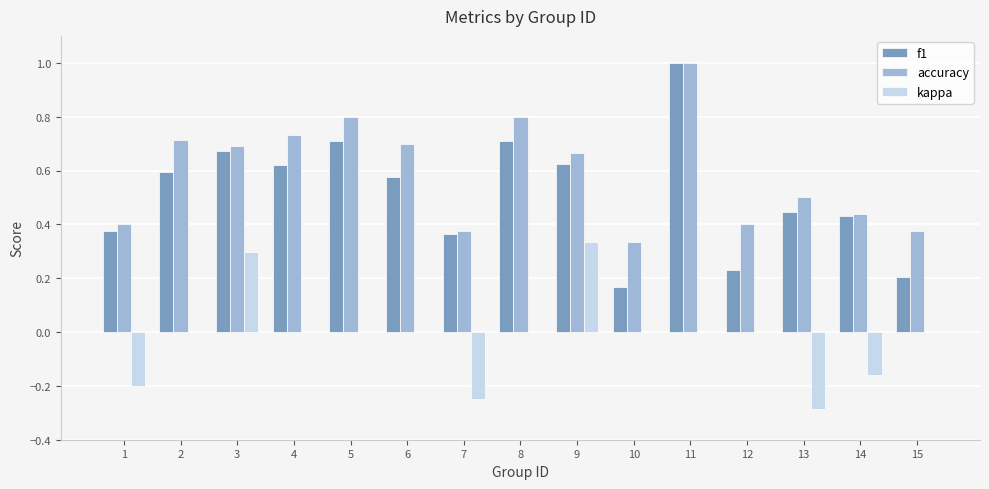

The kappa series shows -0.3 at 8. True or false?

False